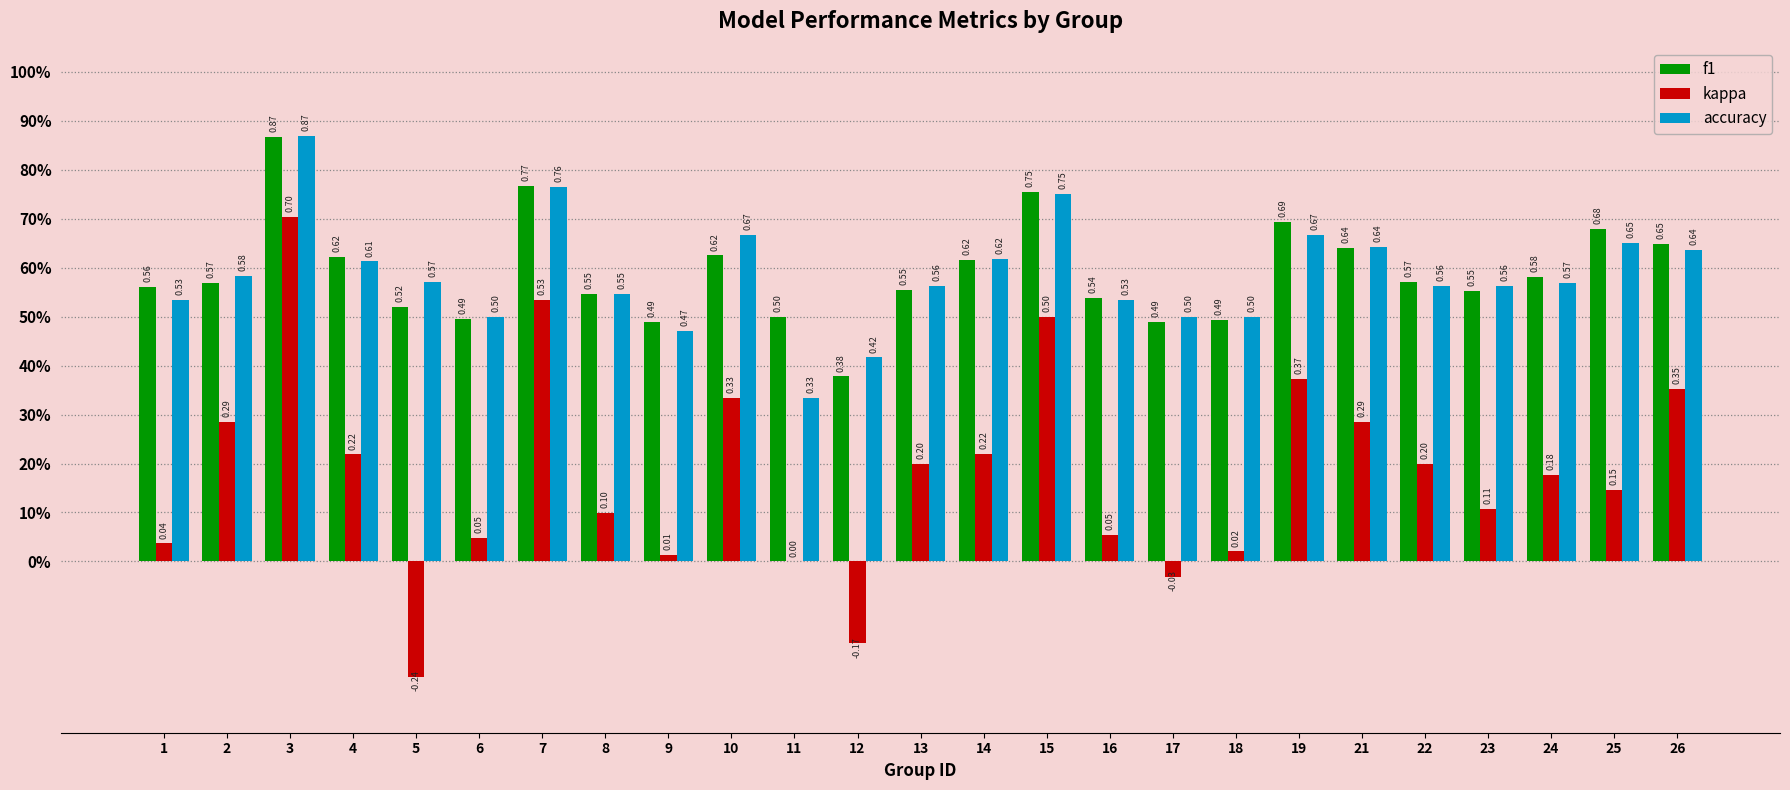

What is the difference between the kappa values at 21 and 24?

0.1